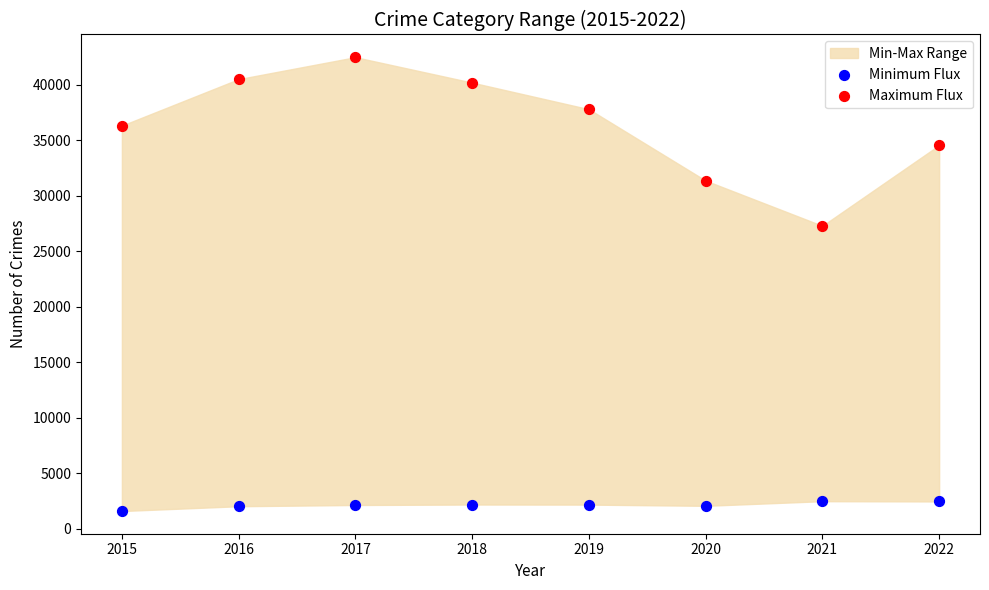

Across all series, what Y value is closest to 22049?

27296